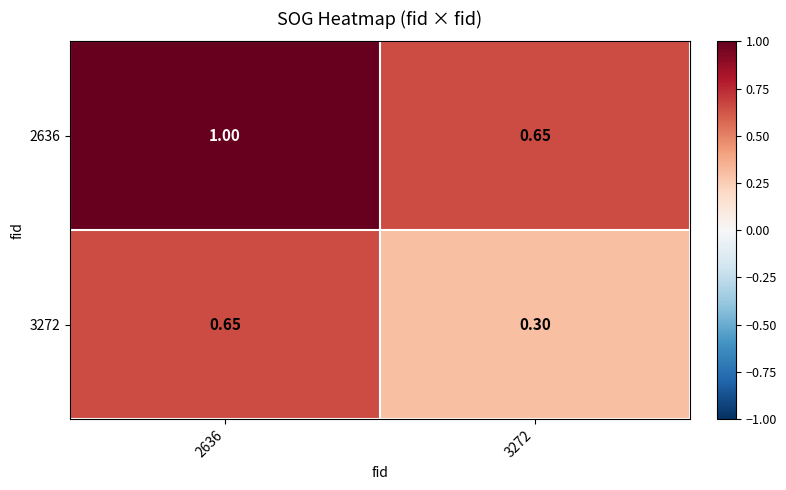

List the series in order of their overall mean, lowest first.

3272, 2636